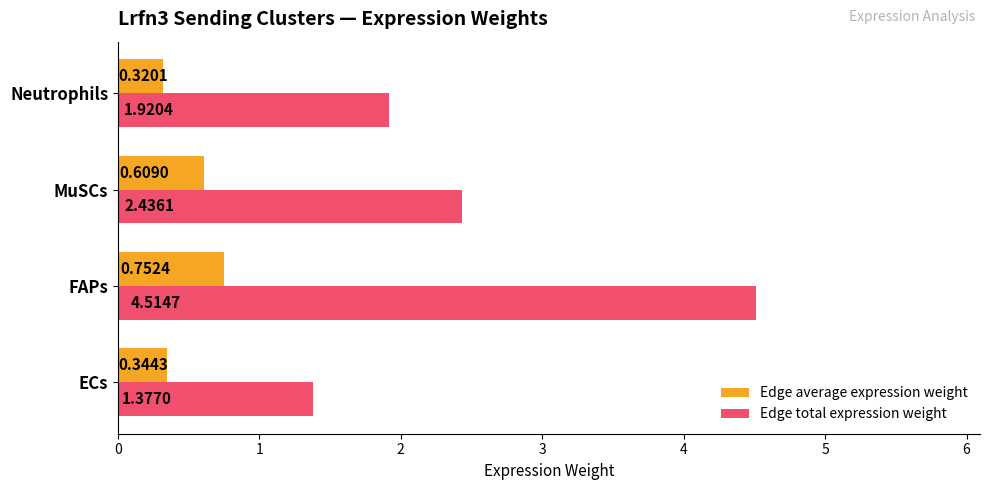

What is the difference between the maximum and minimum values in the Edge average expression weight series?

0.4